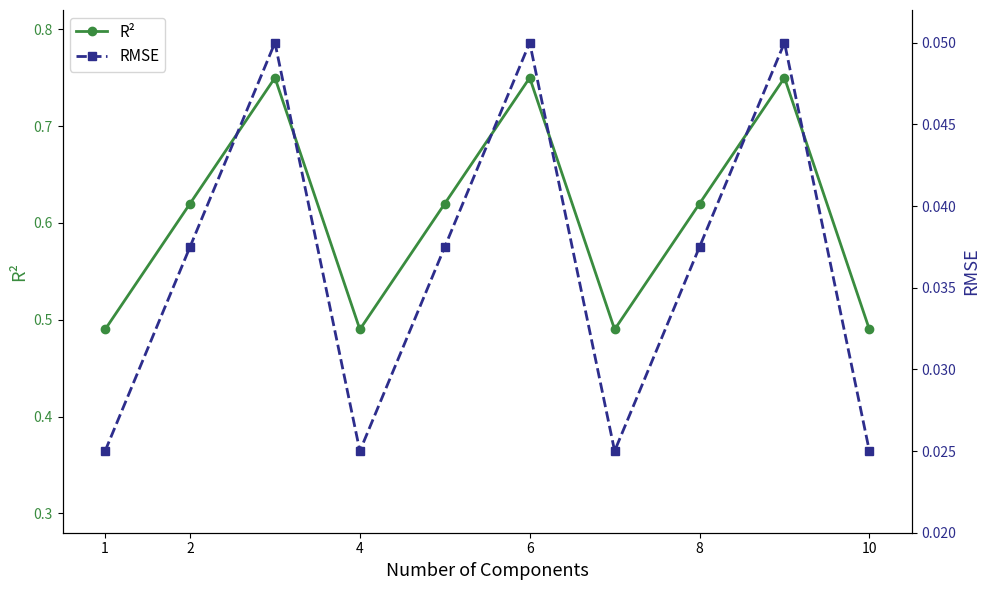

What are all the series names shown in the legend?

R², RMSE